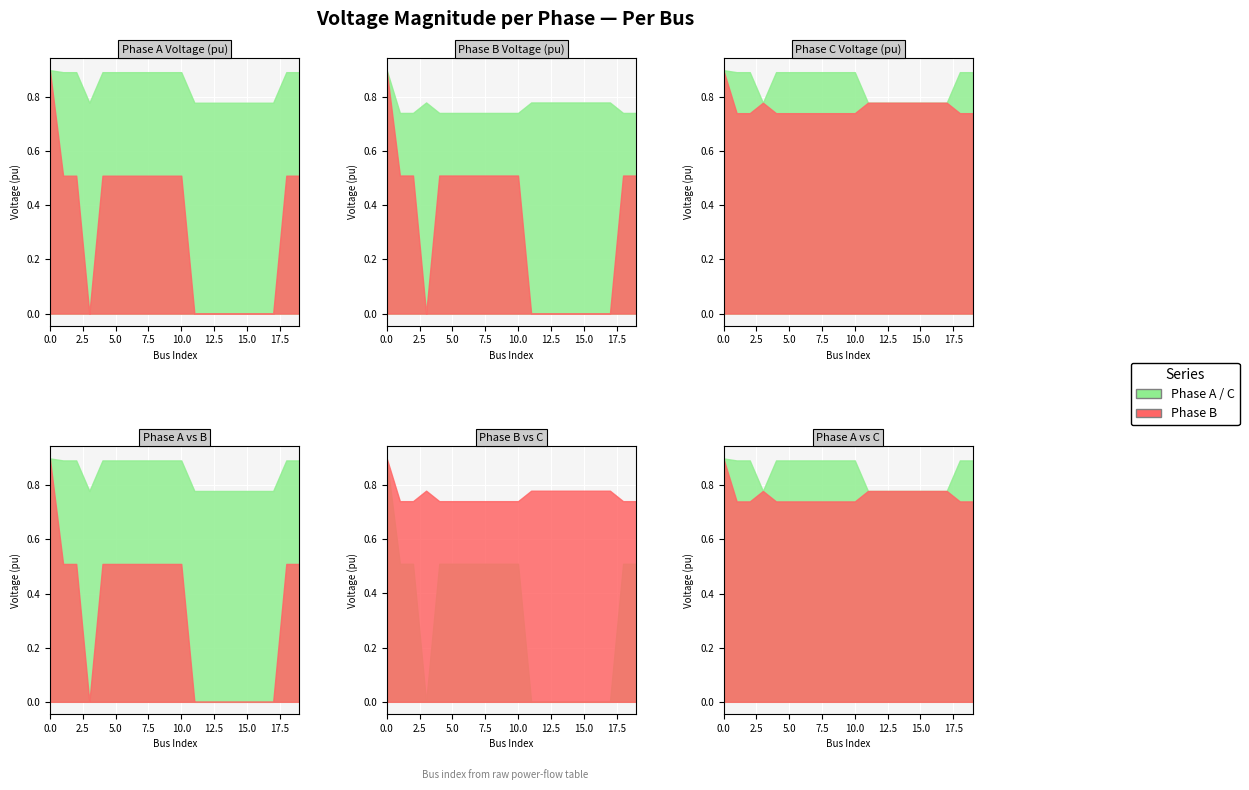

Which series has the largest range (max minus min)?

pf_vm_b_pu